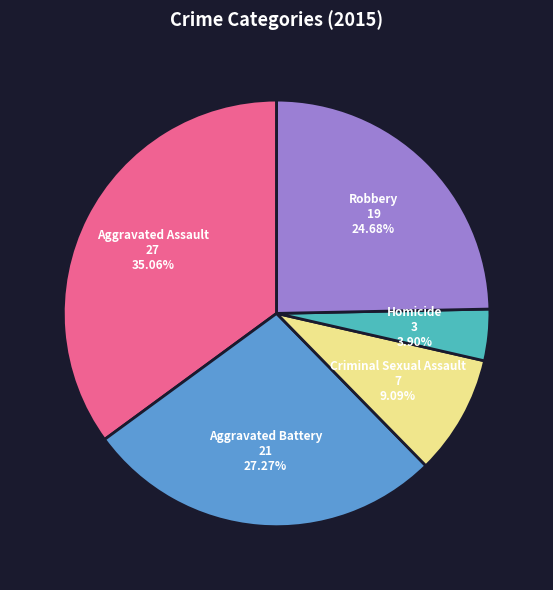

Is there a majority slice in this chart?

No